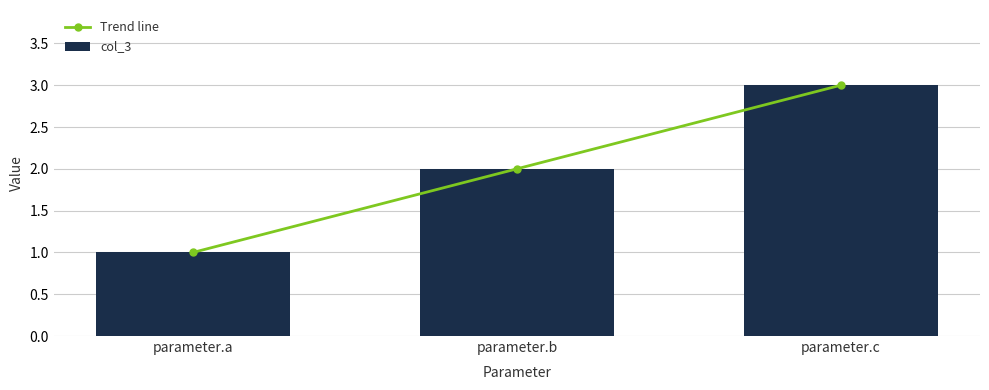

What is the sum of the col_3 values at parameter.a and parameter.c?

4